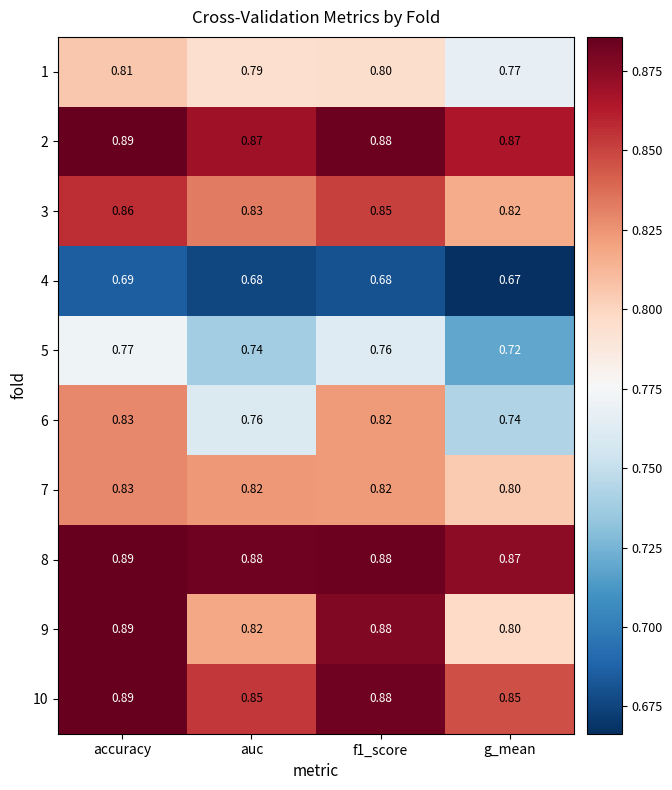

At which category is the sum across all series the highest?

accuracy